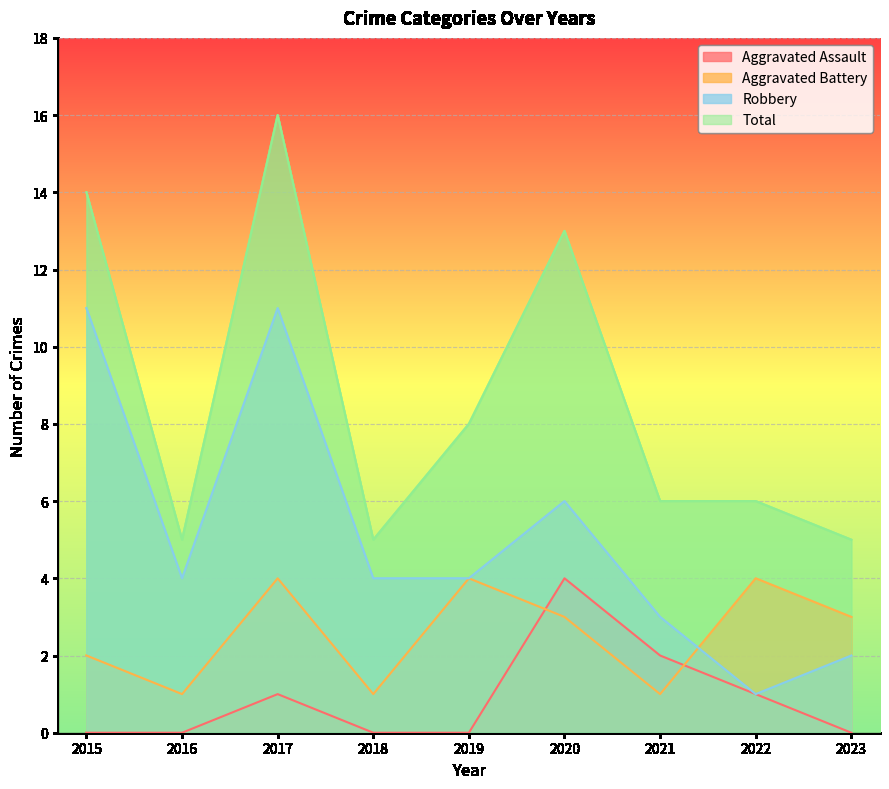

Where is the first local maximum for Robbery?

2017